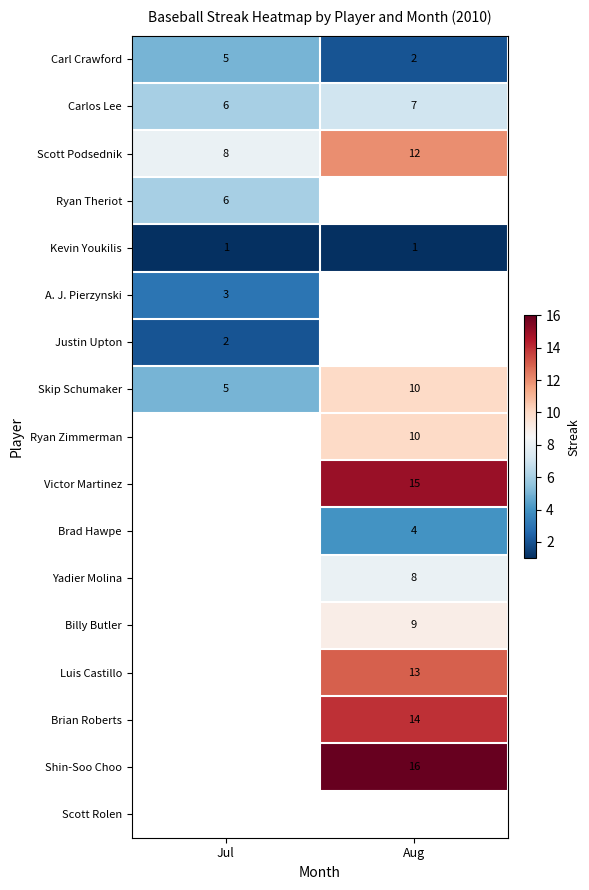

Is it true that Carl Crawford equals 1 at Aug?

False